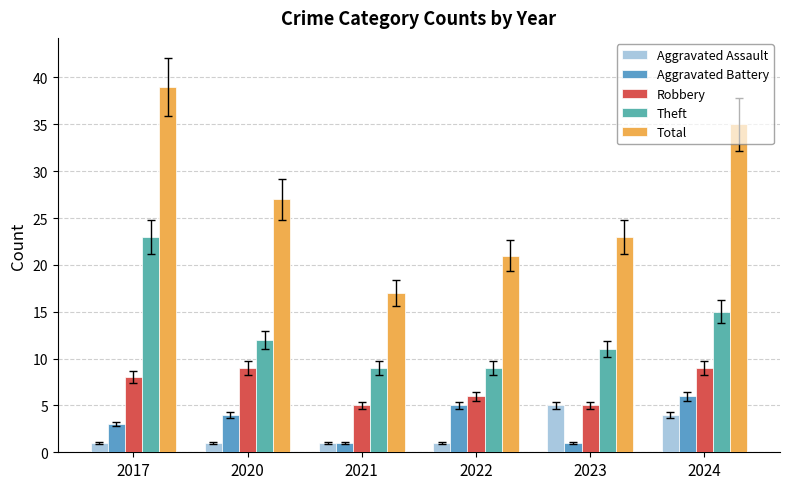

Are the bars grouped side by side (vs. stacked)?

Yes